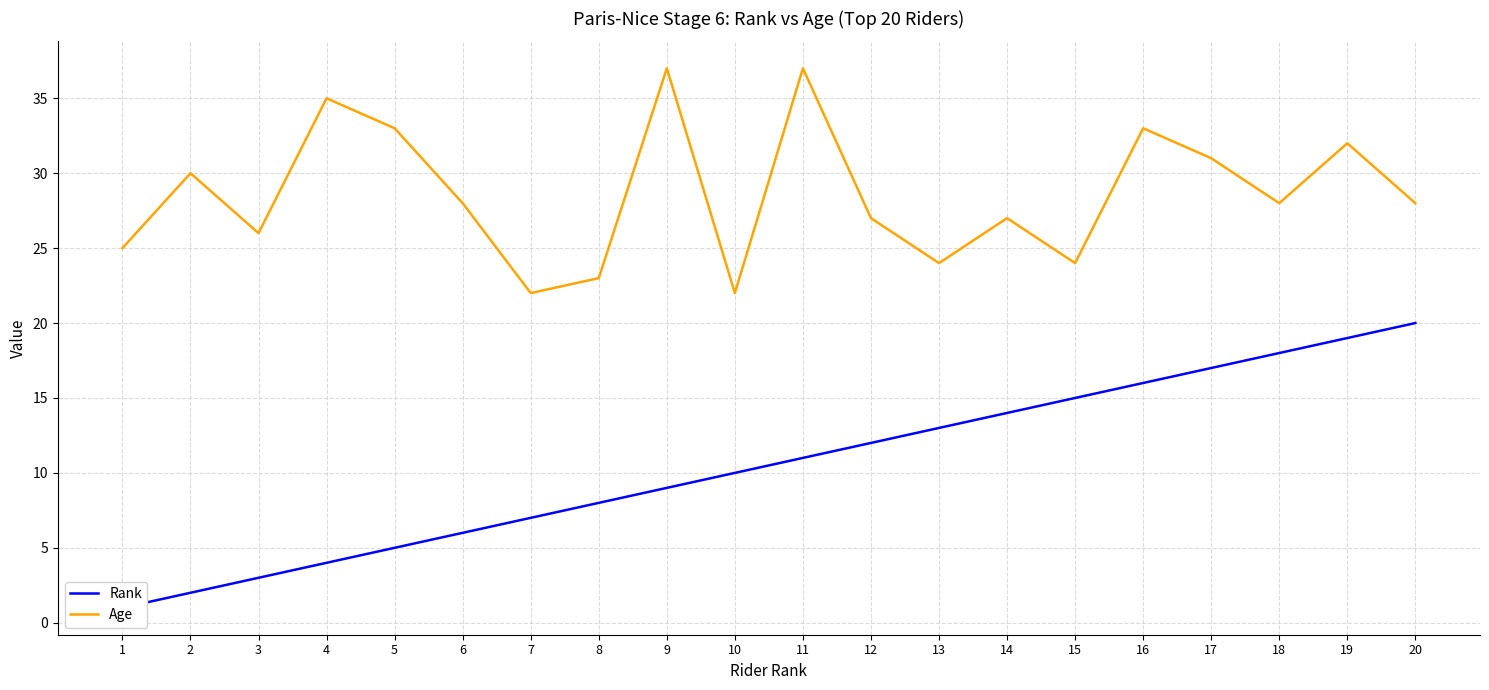

Reading left to right, list all the values displayed in this chart.

Rank: 1=1	2=2	3=3	4=4	5=5	6=6	7=7	8=8	9=9	10=10	11=11	12=12	13=13	14=14	15=15	16=16	17=17	18=18	19=19	20=20
Age: 1=25	2=30	3=26	4=35	5=33	6=28	7=22	8=23	9=37	10=22	11=37	12=27	13=24	14=27	15=24	16=33	17=31	18=28	19=32	20=28